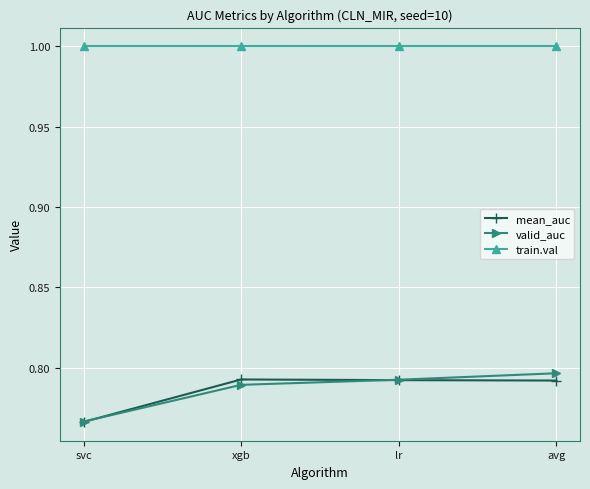

The mean_auc series shows 1.4 at xgb. True or false?

False